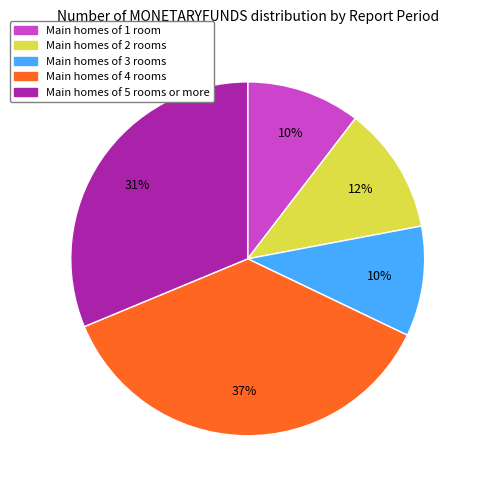

Is there a majority slice in this chart?

No